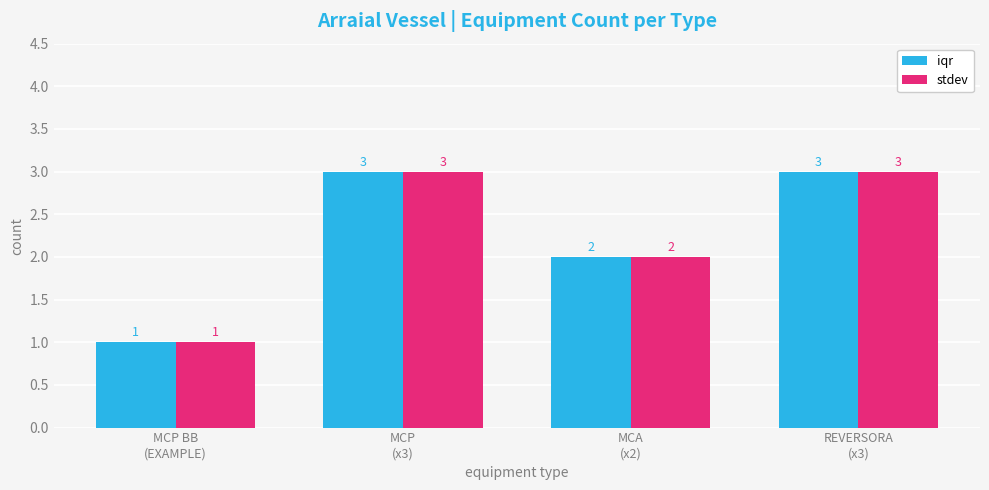

Count the number of categories in the chart.

4